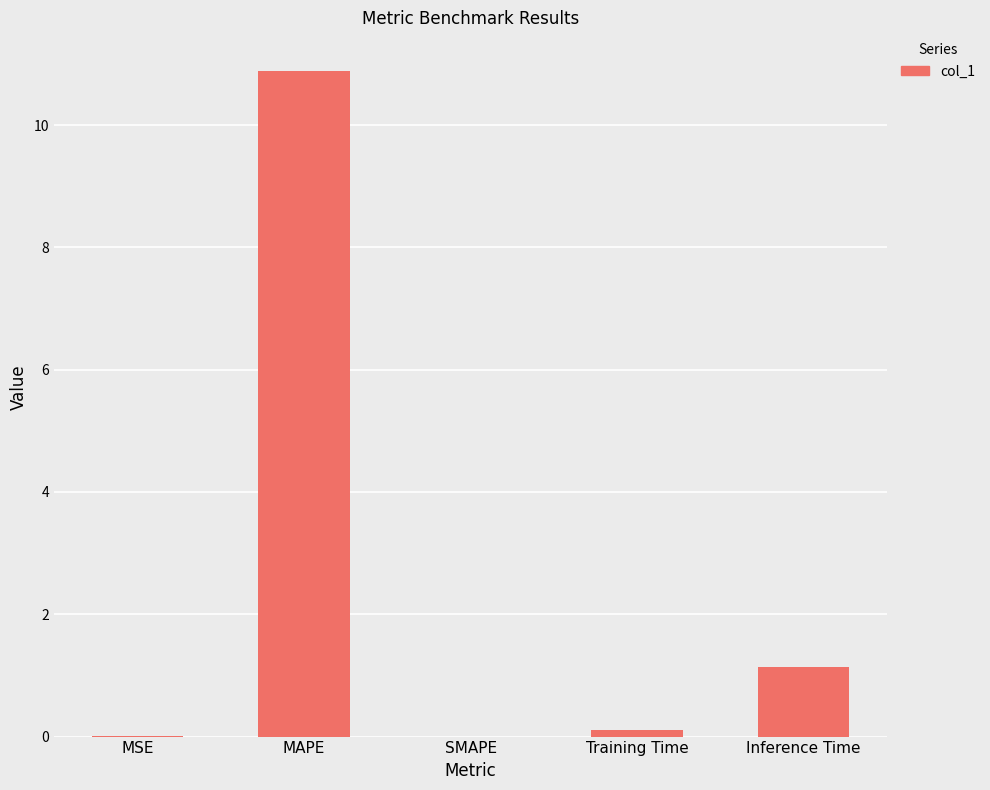

The chart shows a value of 18.2 at MAPE. True or false?

False